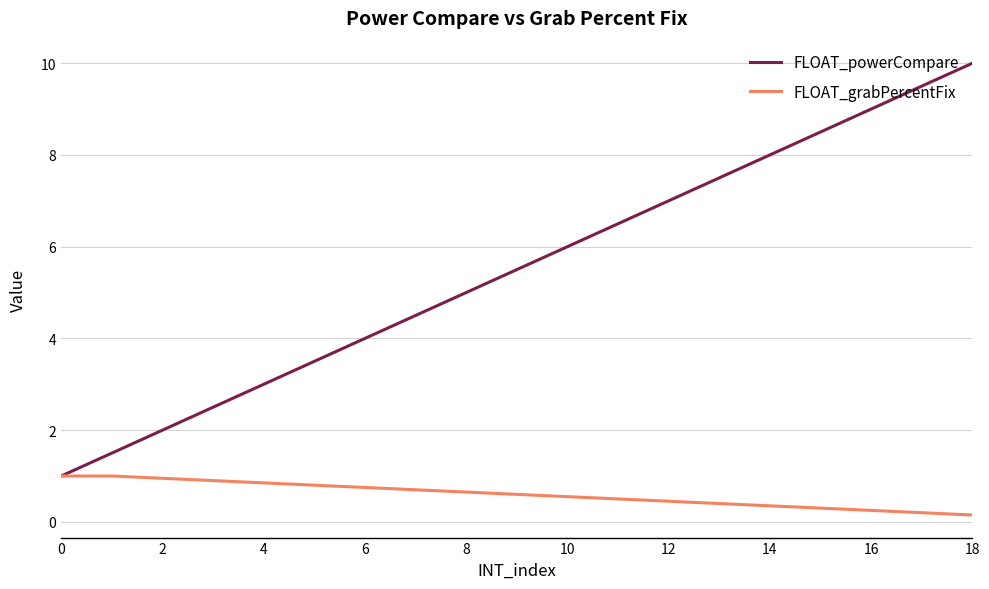

Which series has the largest total across all categories?

FLOAT_powerCompare